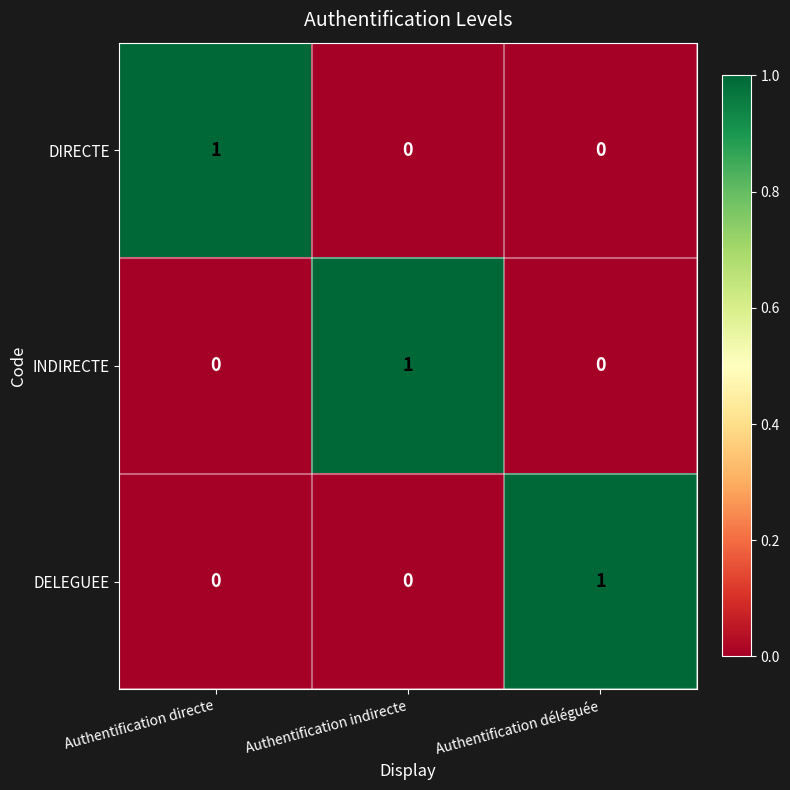

The value of DIRECTE at Authentification directe is 1. True or false?

True